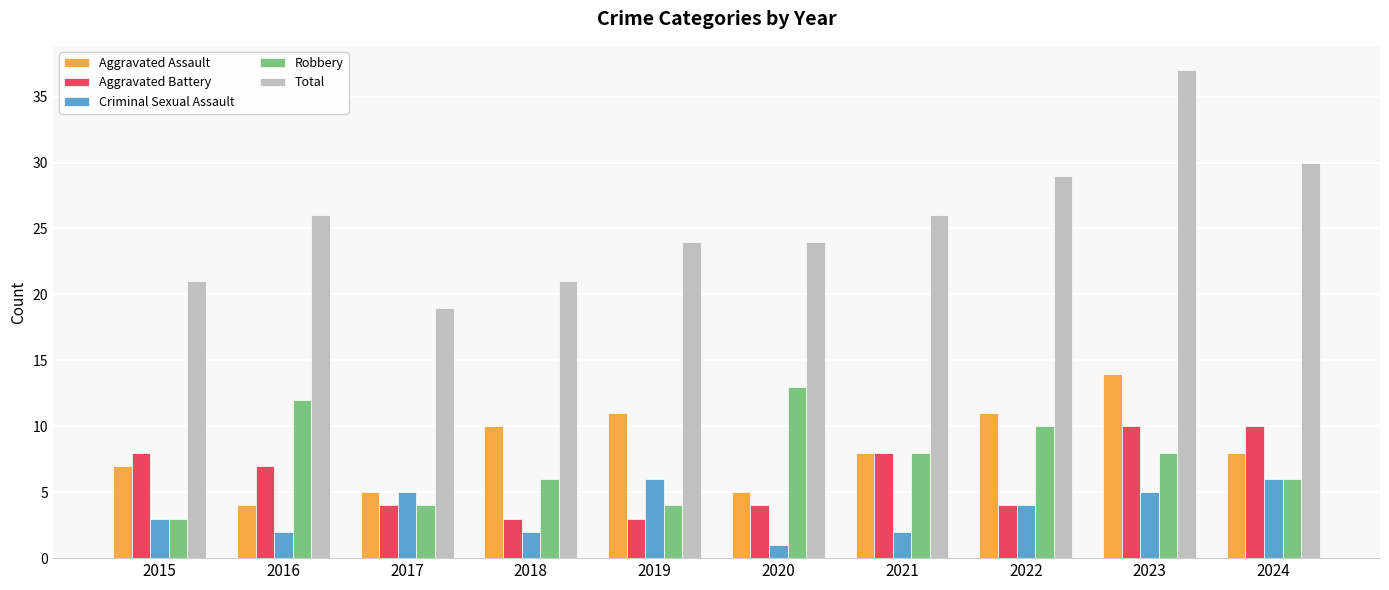

True or false: Aggravated Battery has a value of 7 at 2016.

True